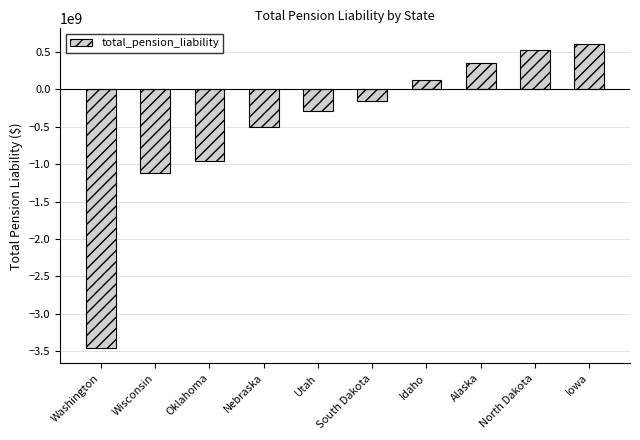

Does the chart contain stacked bars?

No